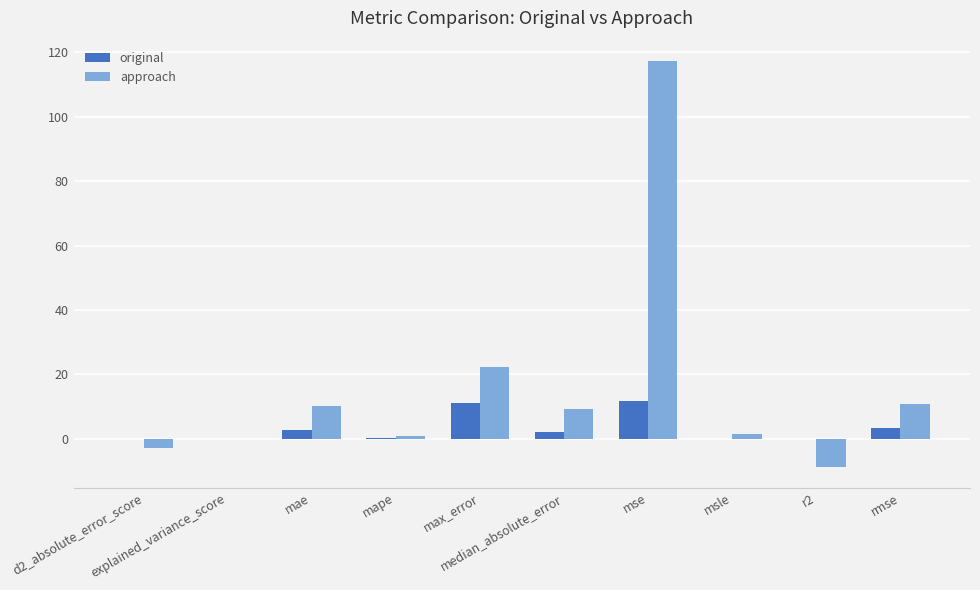

What is the sum of all approach values?

160.1